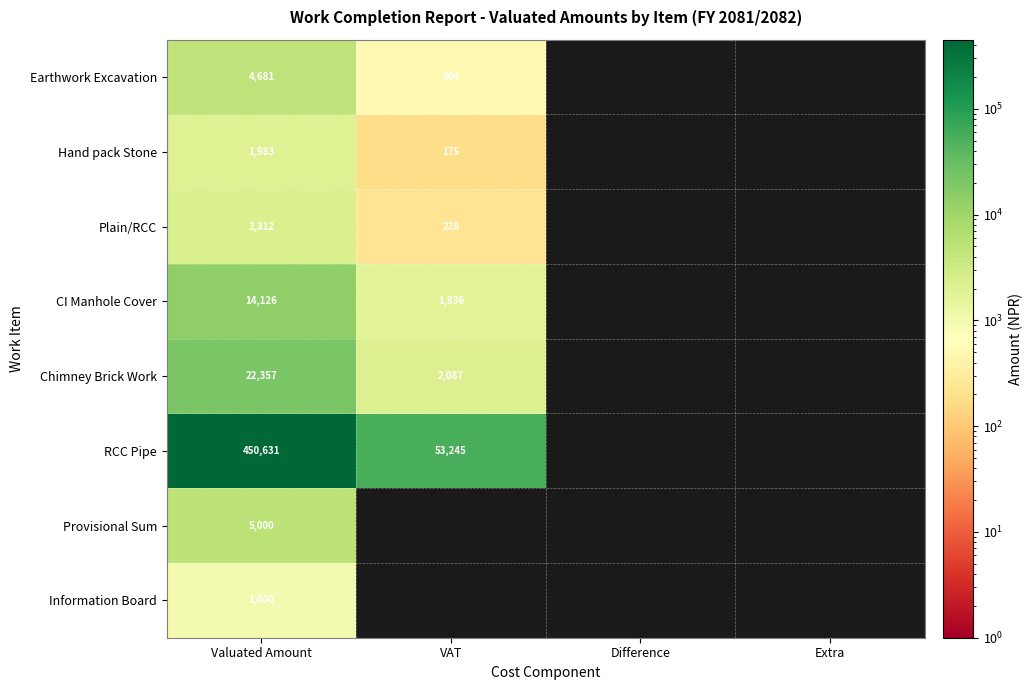

The value of Chimney Brick Work at VAT is 2087. True or false?

True